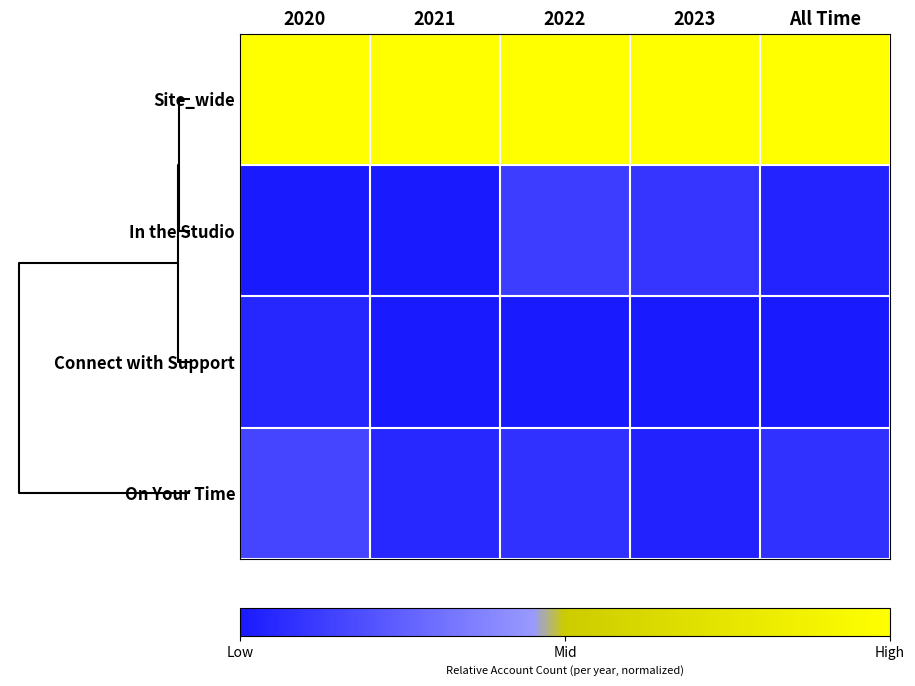

Which series changed the most between 2020 and All Time?

On Your Time